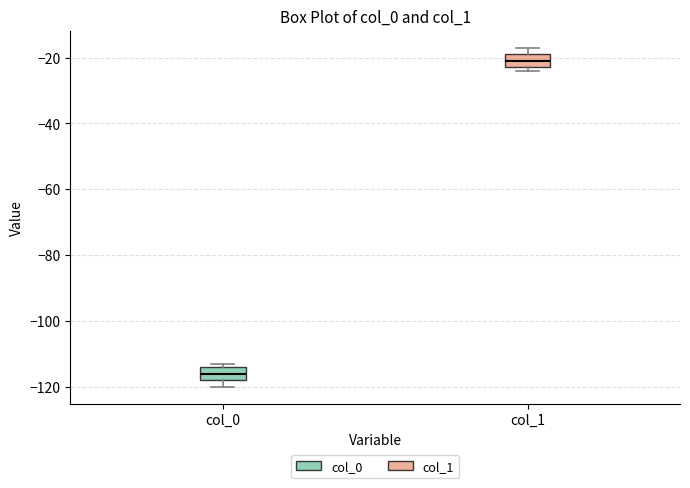

Reading left to right, read every box against the y-axis: the position of its median line, the range the box covers, and the ends of its whiskers. The values are not printed on the chart, so give them approximately, as read against the axis.

col_0: median -116, box -118 to -114, whiskers -120 to -112
col_1: median -20, box -22 to -18, whiskers -24 to -16